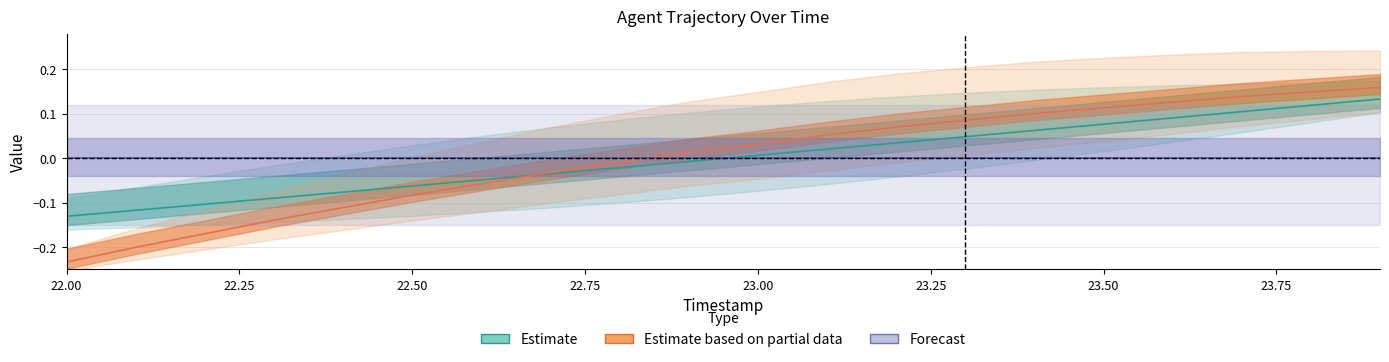

True or false: Forecast and Estimate intersect in this chart.

True